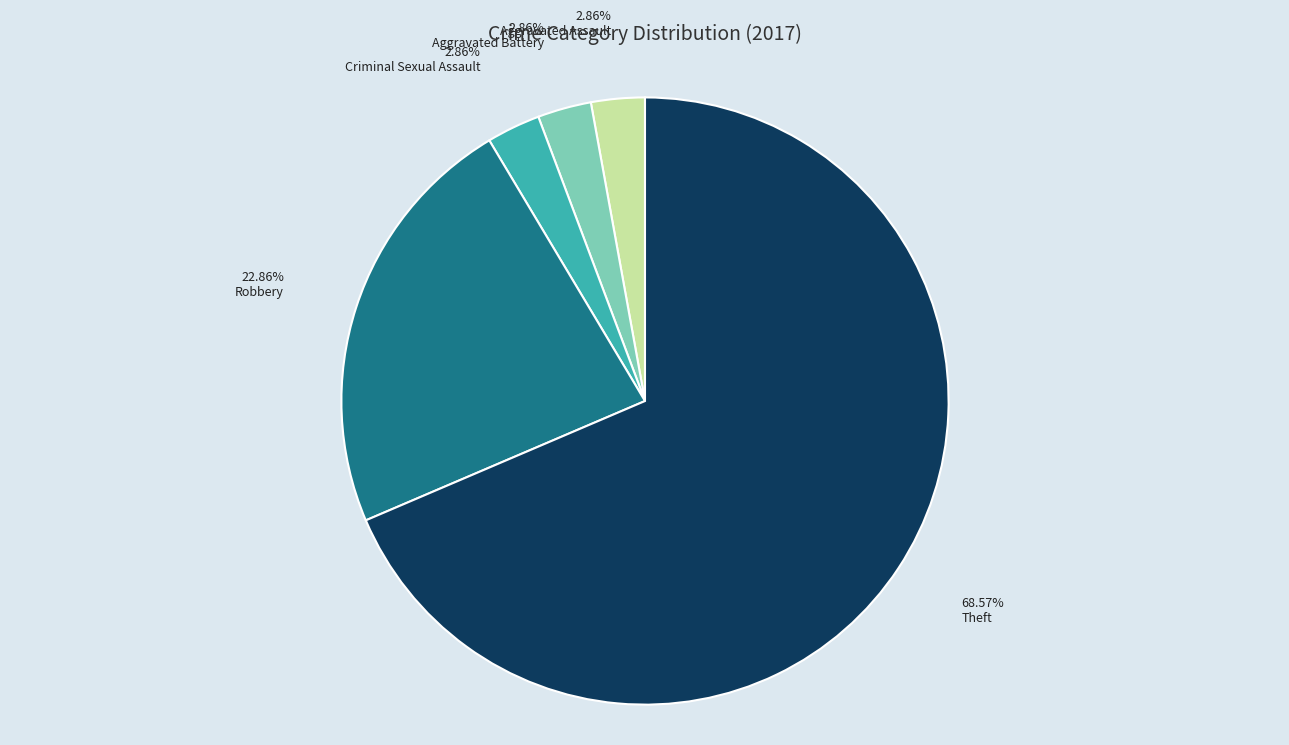

Count the number of slices in the pie.

5